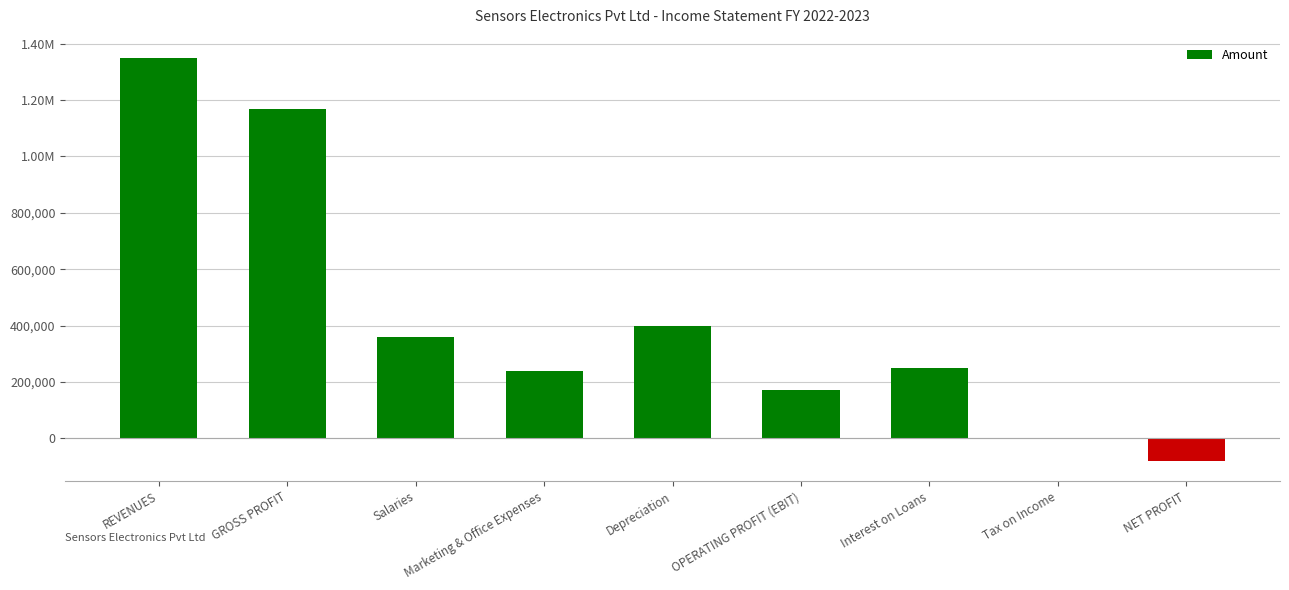

Reading right to left, extract all data points from this chart.

-80000	0	250000	170000	400000	240000	360000	1170000	1350000